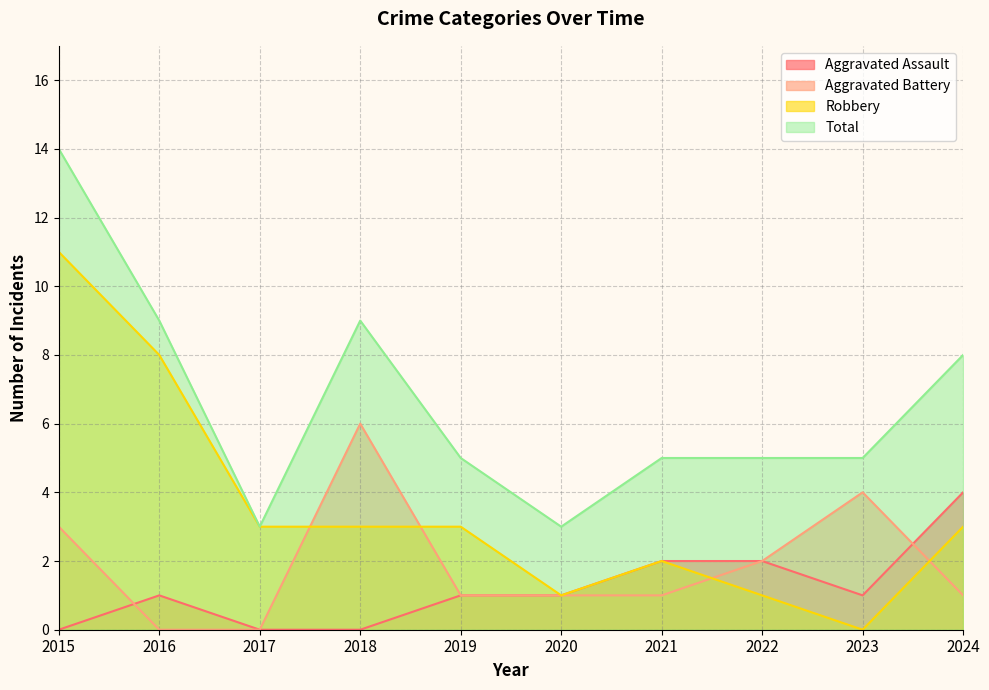

Count the Aggravated Assault values in the range 0 to 2.

9